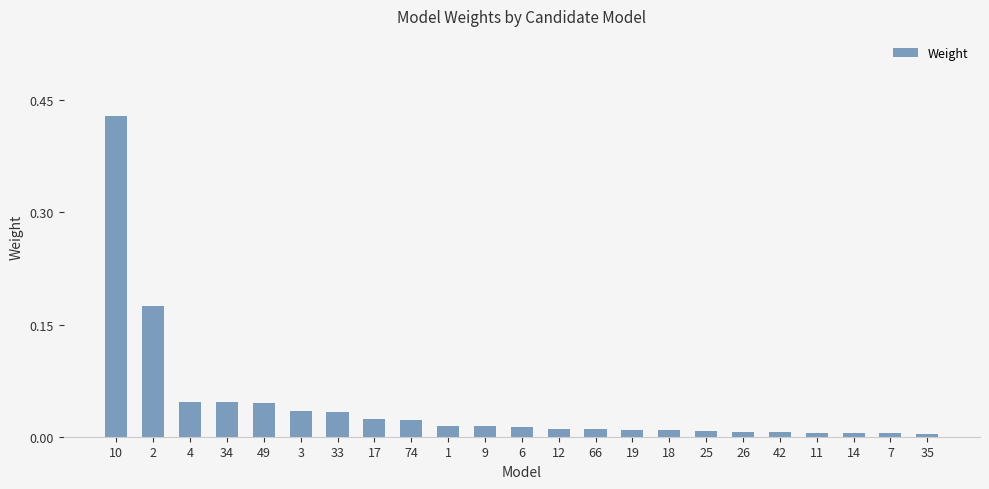

Which label corresponds to the largest value in the chart?

10